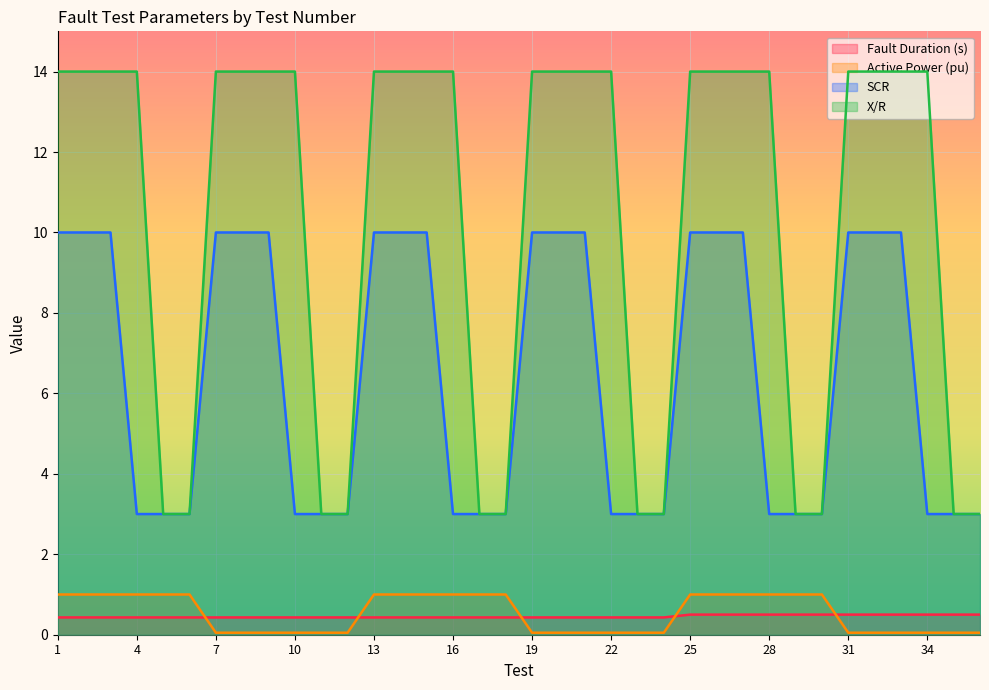

What is the spread (max minus min) of values at 10?

13.9